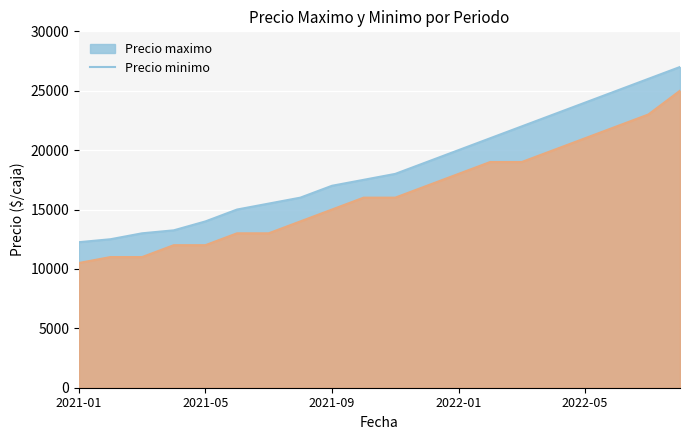

Reading left to right, transcribe all the data shown in this chart.

Precio maximo: 2021-01=12250	2021-02=12500	2021-03=13000	2021-04=13250	2021-05=14000	2021-06=15000	2021-07=15500	2021-08=16000	2021-09=17000	2021-10=17500	2021-11=18000	2021-12=19000	2022-01=20000	2022-02=21000	2022-03=22000	2022-04=23000	2022-05=24000	2022-06=25000	2022-07=26000	2022-08=27000
Precio minimo: 2021-01=10500	2021-02=11000	2021-03=11000	2021-04=12000	2021-05=12000	2021-06=13000	2021-07=13000	2021-08=14000	2021-09=15000	2021-10=16000	2021-11=16000	2021-12=17000	2022-01=18000	2022-02=19000	2022-03=19000	2022-04=20000	2022-05=21000	2022-06=22000	2022-07=23000	2022-08=25000